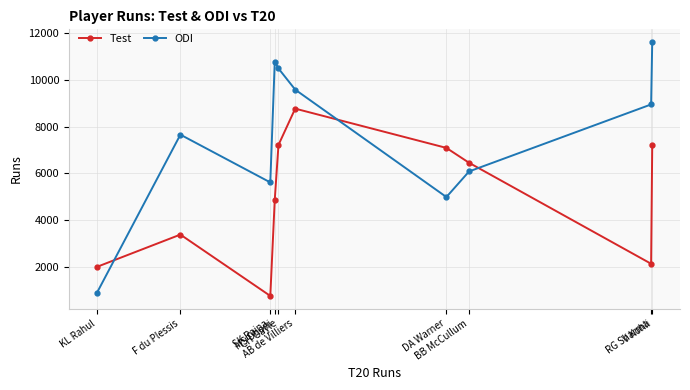

At which category does ODI reach its first local peak?

F du Plessis